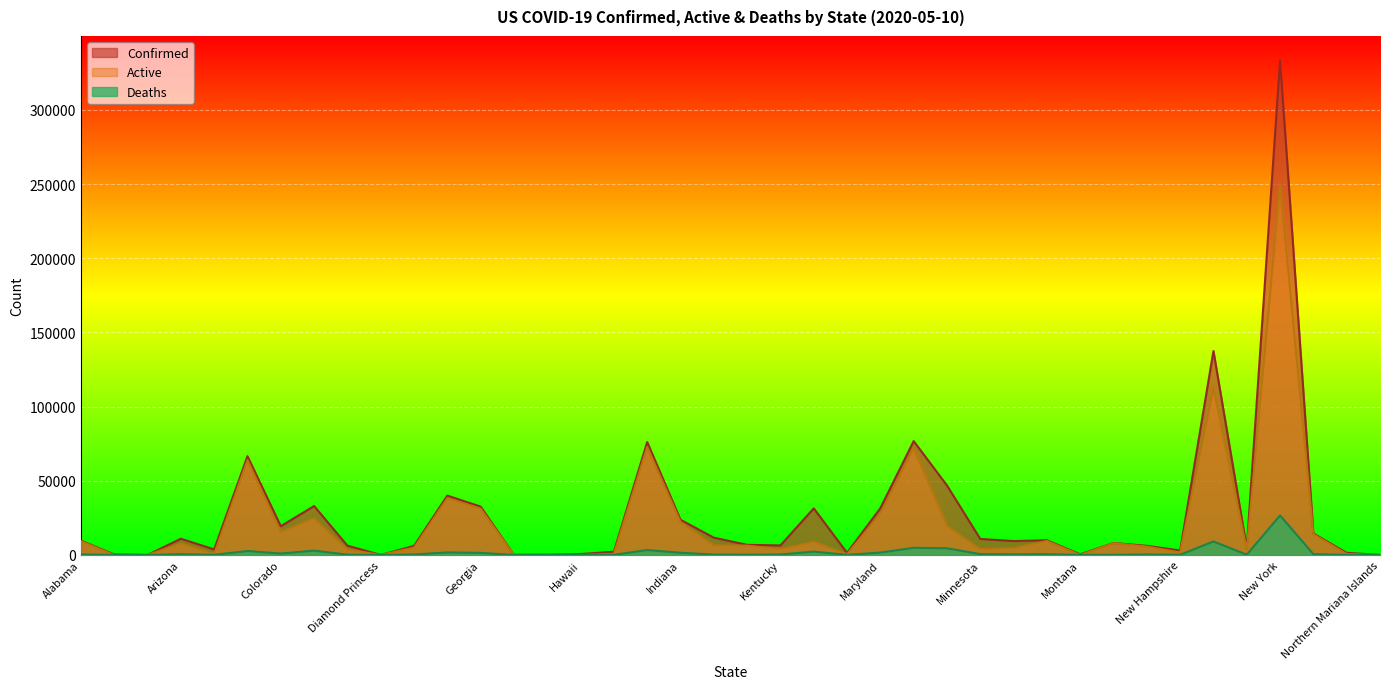

Is it true that Active equals 1196 at North Dakota?

False